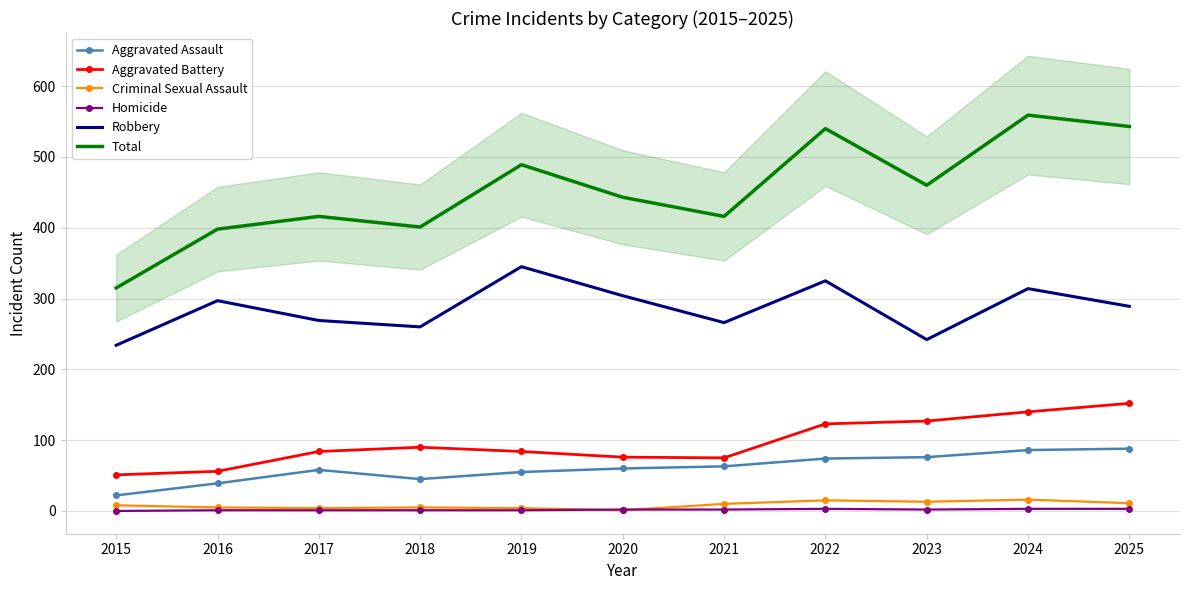

Which category has the highest value in the Total series?

2024